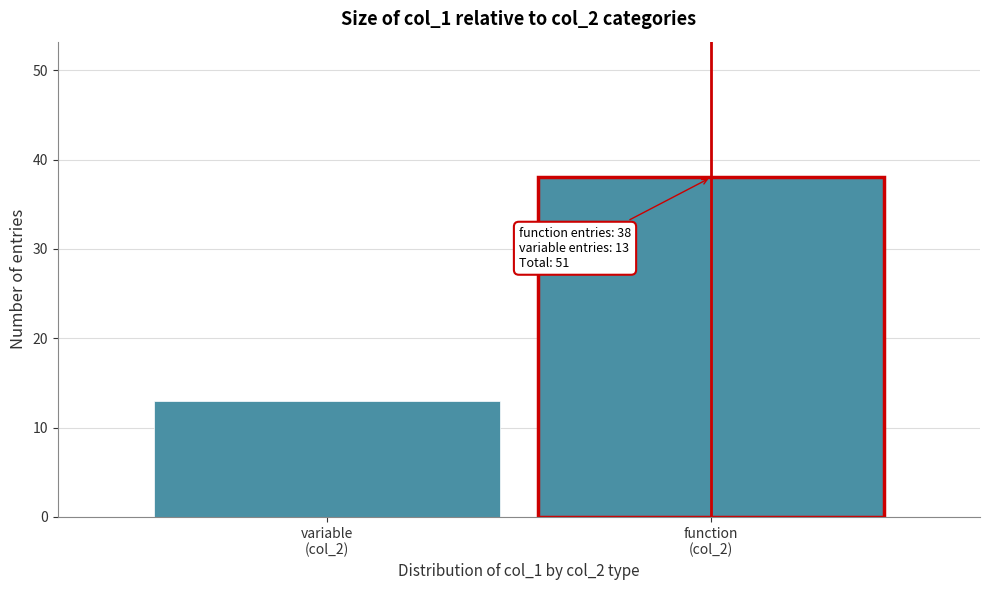

Reading left to right, extract all data points from this chart.

13	38